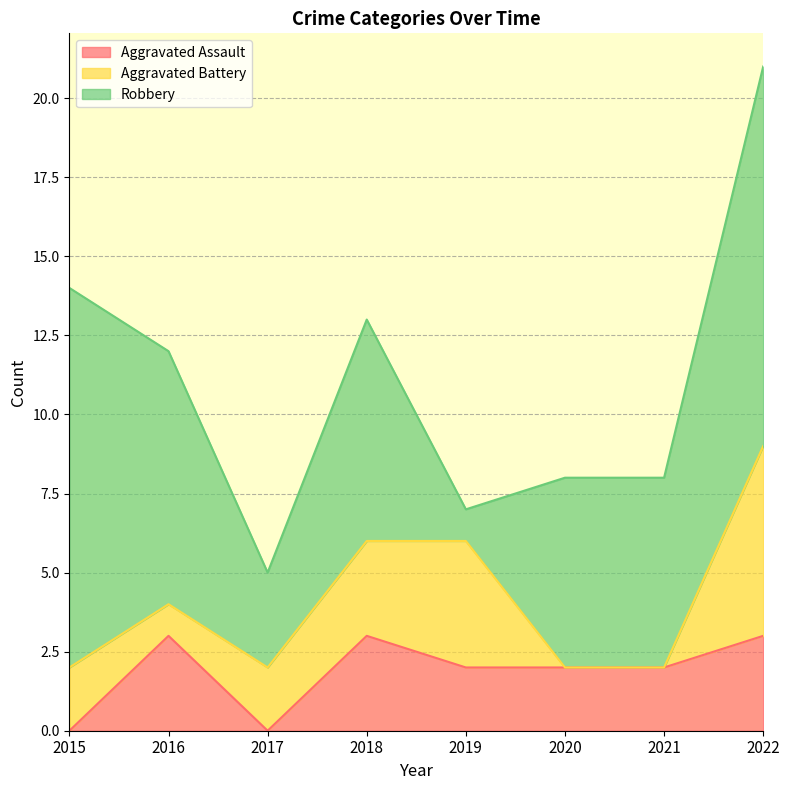

Reading left to right, transcribe all the data shown in this chart.

Aggravated Assault: 2015=0	2016=3	2017=0	2018=3	2019=2	2020=2	2021=2	2022=3
Aggravated Battery: 2015=2	2016=1	2017=2	2018=3	2019=4	2020=0	2021=0	2022=6
Robbery: 2015=12	2016=8	2017=3	2018=7	2019=1	2020=6	2021=6	2022=12